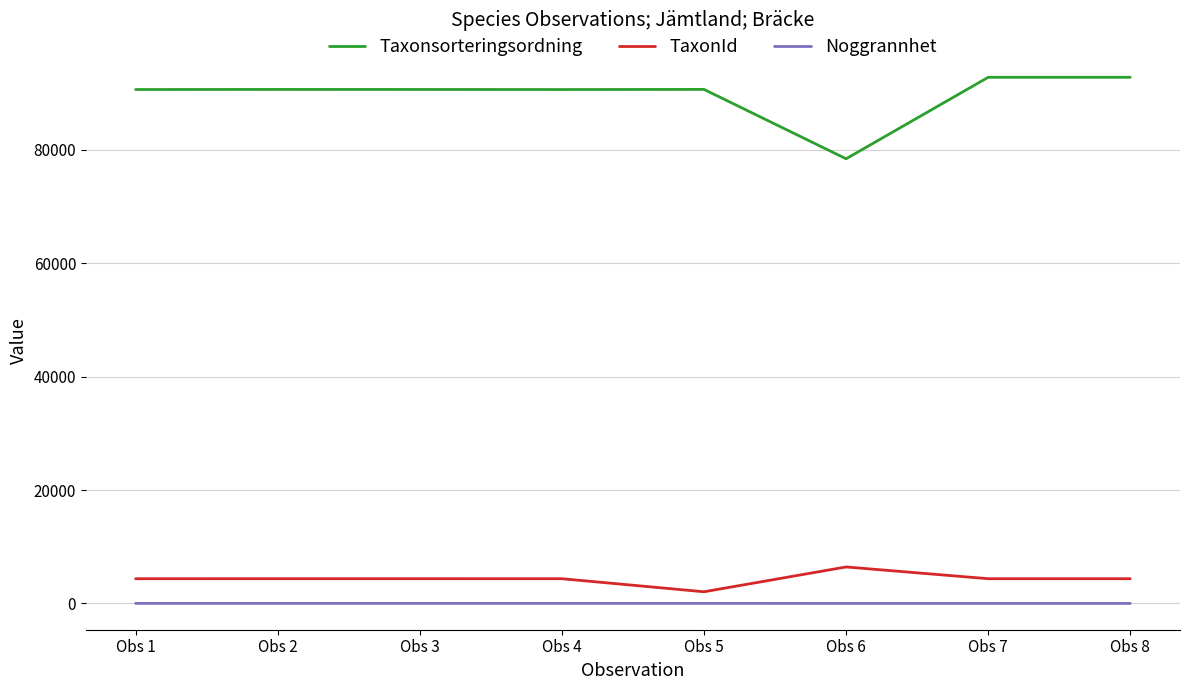

Which series has the widest spread of values?

Taxonsorteringsordning